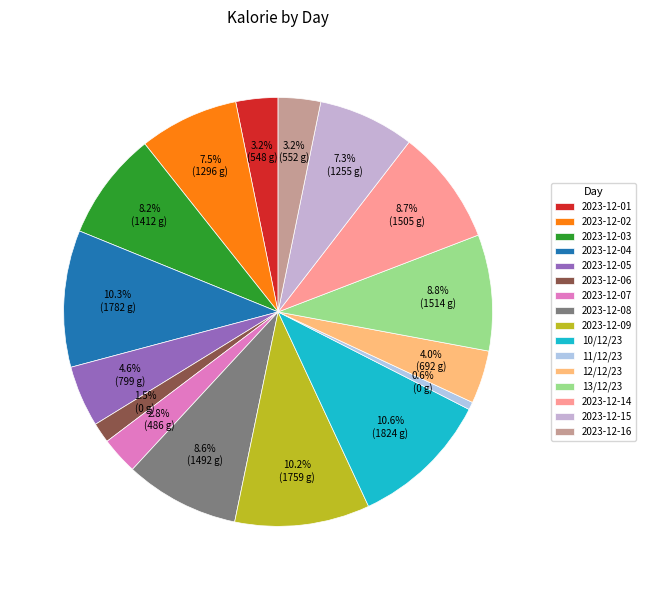

What is the largest slice in the pie chart?

10/12/23